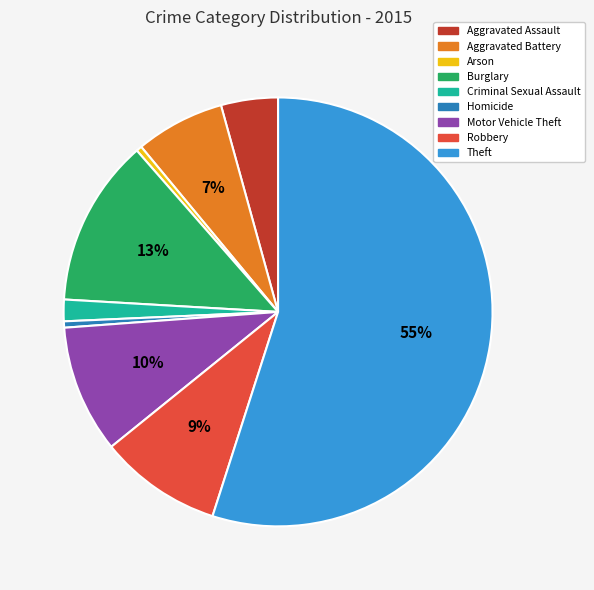

The Motor Vehicle Theft slice represents 20% of the pie. True or false?

False